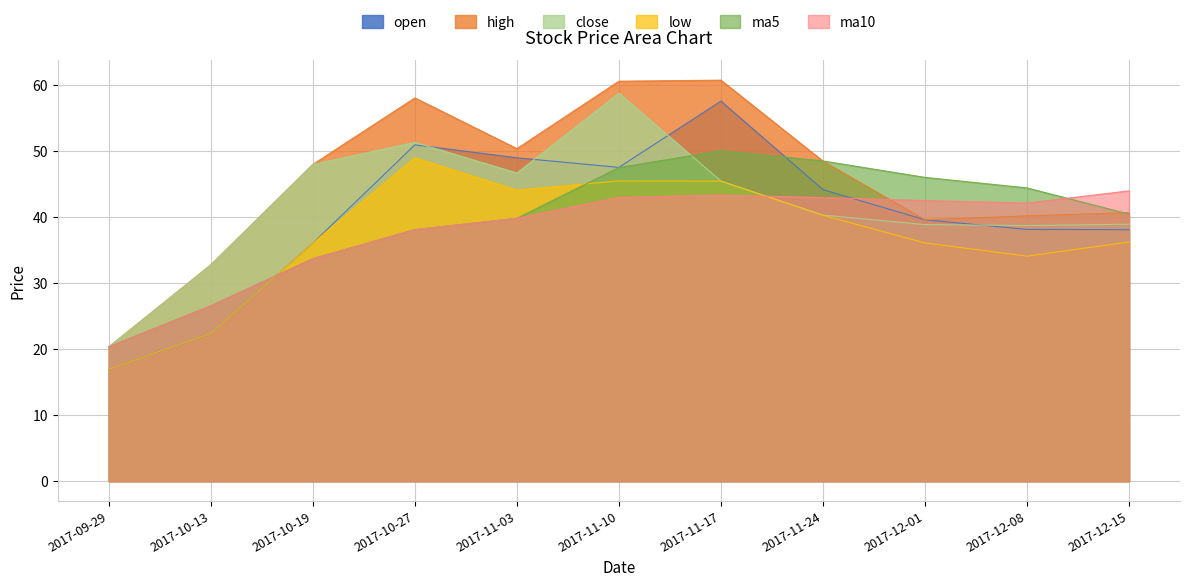

What is the difference between the close values at 2017-10-27 and 2017-11-03?

4.6